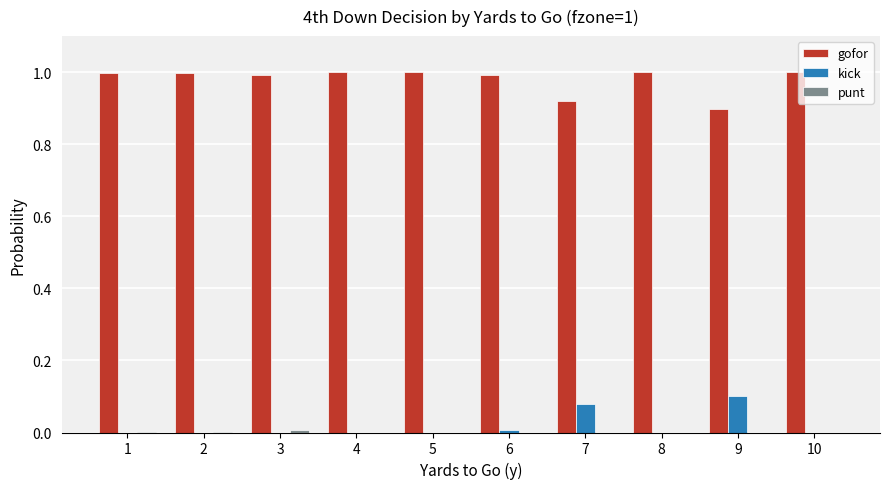

Which series has the largest total across all categories?

gofor